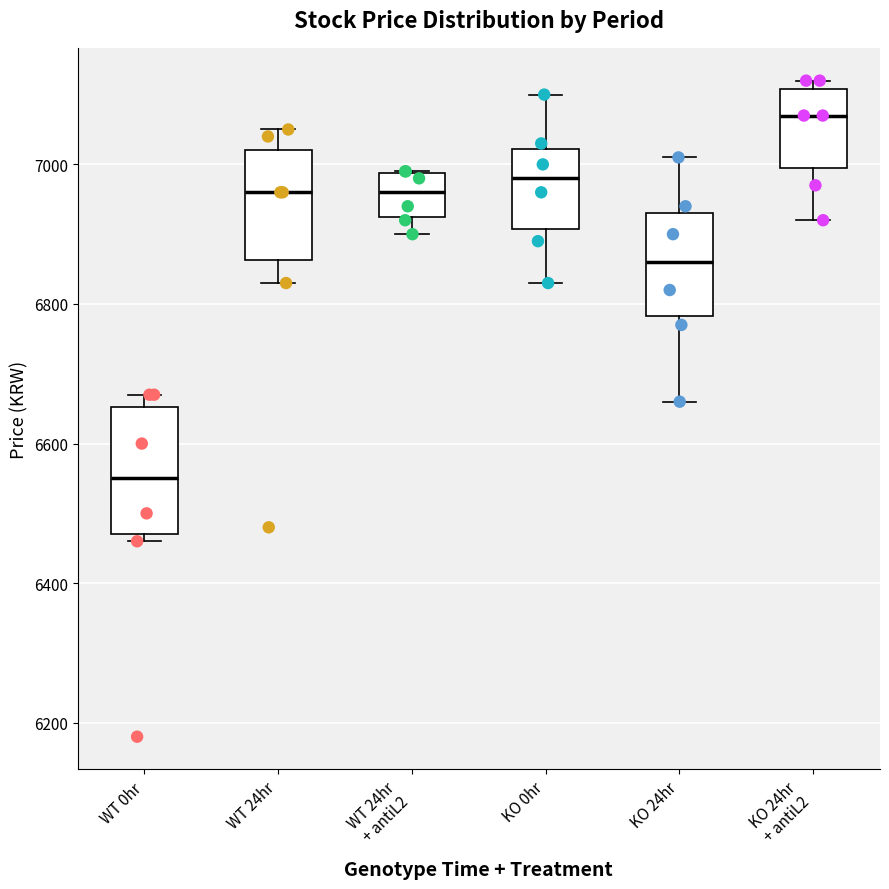

Reading left to right, read every box against the y-axis: the position of its median line, the range the box covers, and the ends of its whiskers. The values are not printed on the chart, so give them approximately, as read against the axis.

WT 0hr: median 6560, box 6480 to 6660, whiskers 6460 to 6680
WT 24hr: median 6960, box 6860 to 7020, whiskers 6840 to 7060
WT 24hr + antiL2: median 6960, box 6920 to 6980, whiskers 6900 to 7000
KO 0hr: median 6980, box 6900 to 7020, whiskers 6840 to 7100
KO 24hr: median 6860, box 6780 to 6940, whiskers 6660 to 7020
KO 24hr + antiL2: median 7080, box 7000 to 7100, whiskers 6920 to 7120